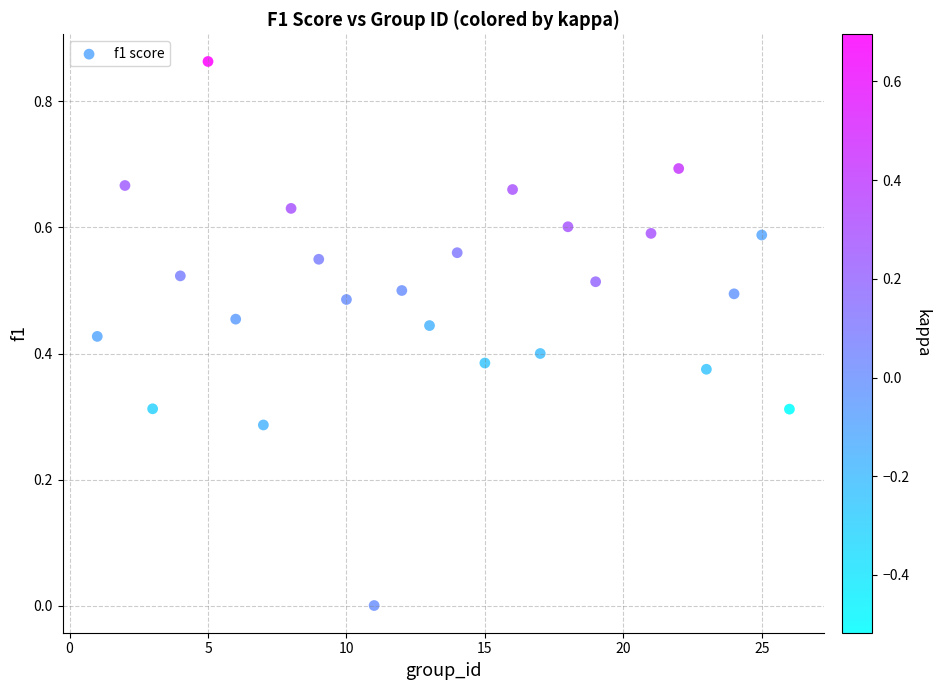

What is the range of X values (max minus min)?

25.0